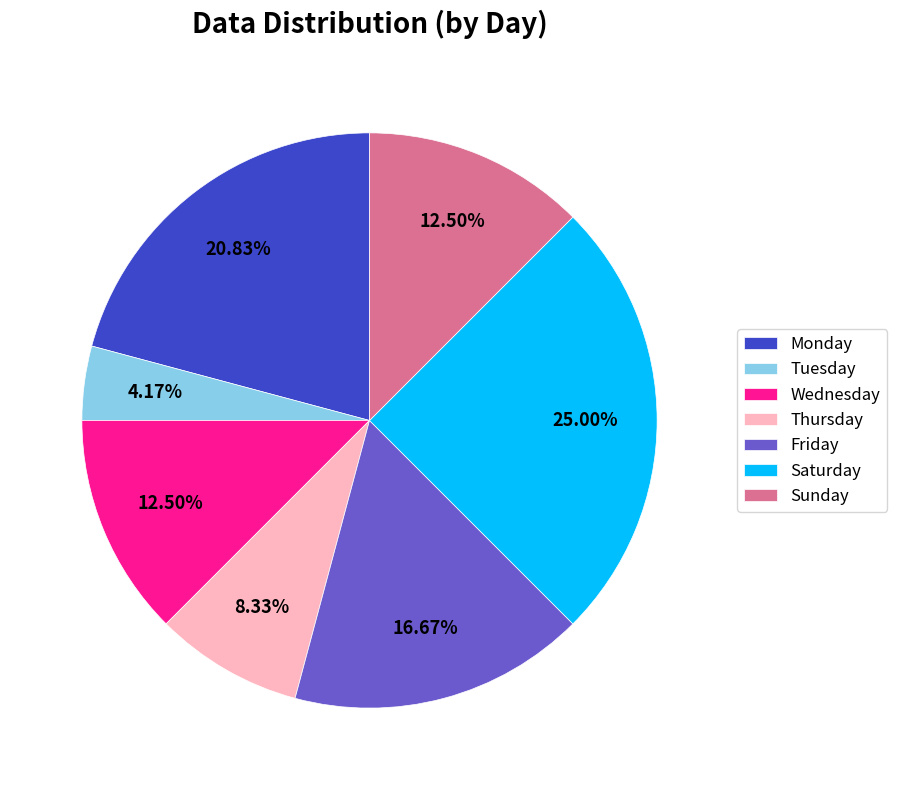

Which has a higher value, Thursday or Wednesday?

Wednesday